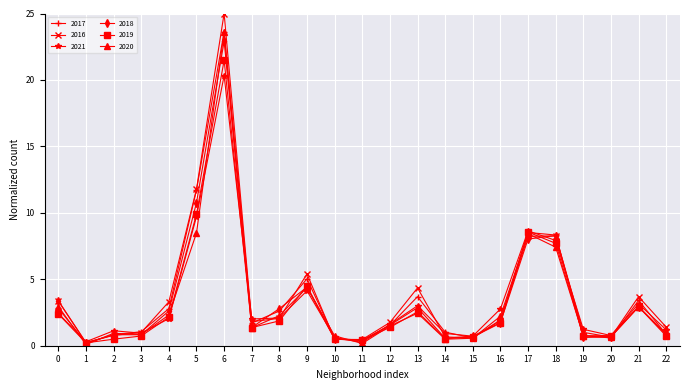

The value of 2020 at 7 is 1.4. True or false?

True